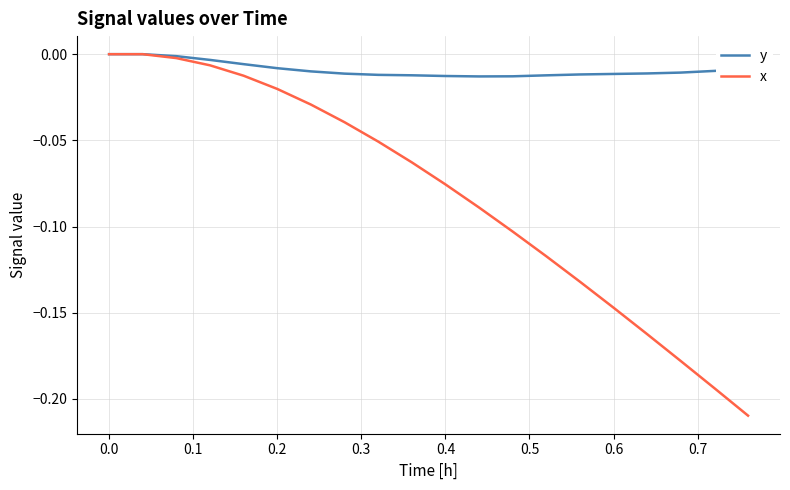

List the series in order of their overall mean, highest first.

y, x